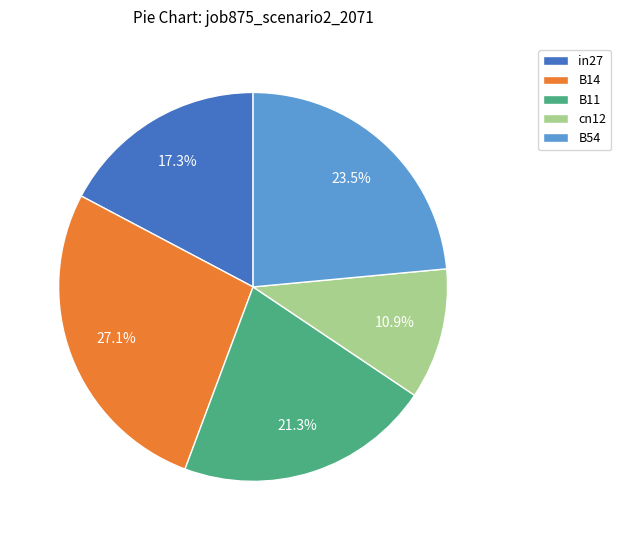

Rank the categories by value from highest to lowest.

B14, B54, B11, in27, cn12